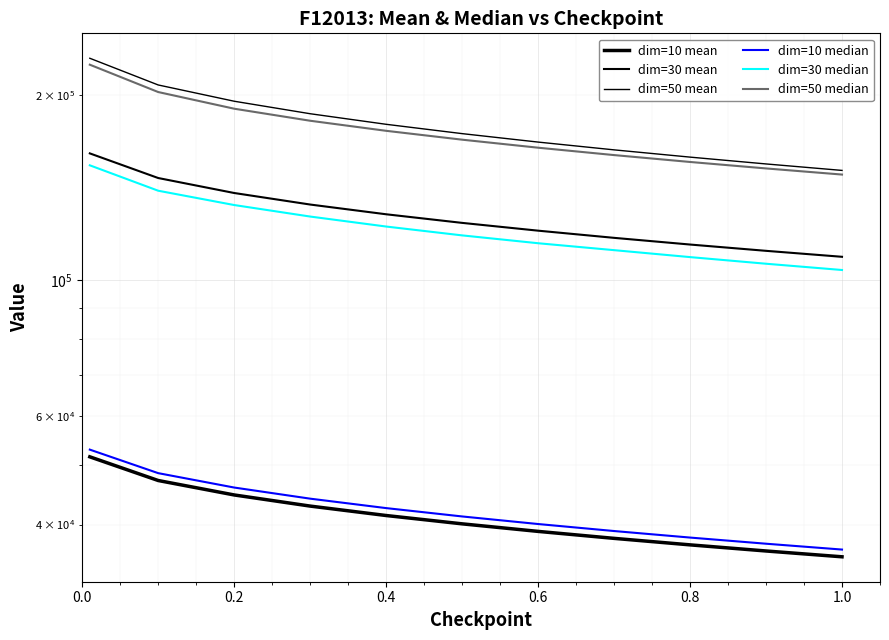

At which category does the chart reach its minimum across all series?

1.0